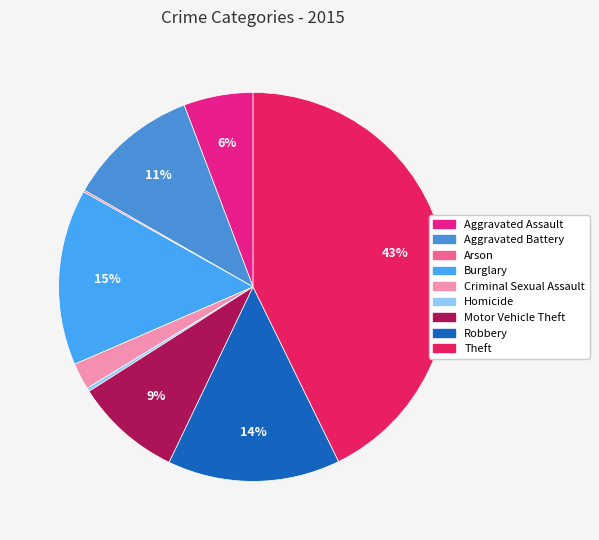

To the nearest percent, what is the difference between the Burglary and Theft slice percentages?

28%